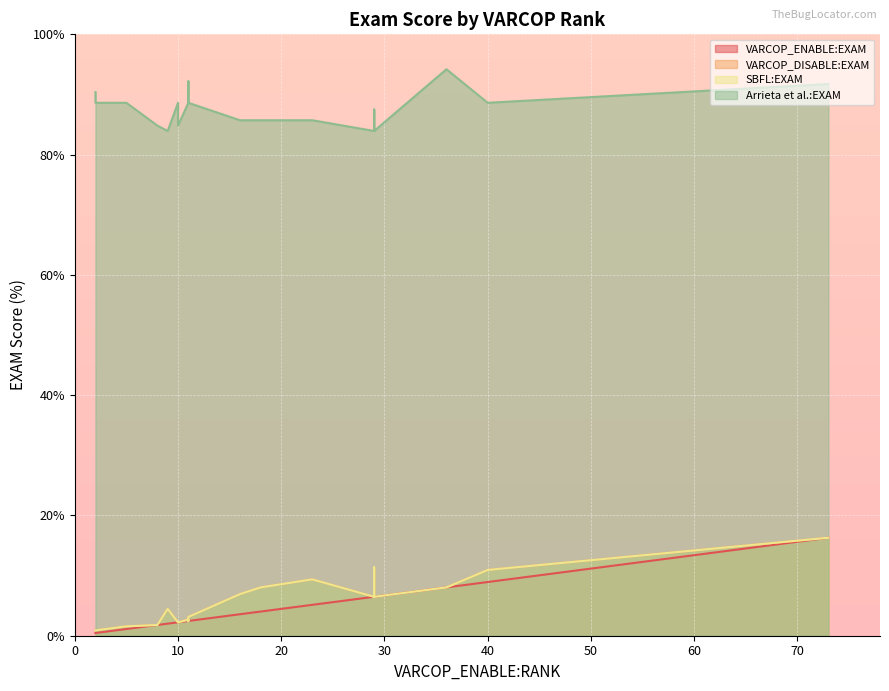

Reading left to right, list all the values displayed in this chart.

VARCOP_ENABLE:EXAM: ID_1=16.3	ID_54=1.1	ID_29=8.0	ID_15=2.5	ID_111=2.0	ID_71=2.5	ID_6=3.6	ID_53=8.9	ID_10=6.5	ID_2=5.1	ID_7=4.0	ID_11=2.2	ID_28=2.2	ID_107=6.5	ID_80=6.5	ID_72=0.4	ID_78=0.4	ID_49=2.5	ID_12=1.8	ID_110=2.0
VARCOP_DISABLE:EXAM: ID_1=16.3	ID_54=1.6	ID_29=8.0	ID_15=3.1	ID_111=4.5	ID_71=2.5	ID_6=6.9	ID_53=10.9	ID_10=11.4	ID_2=9.4	ID_7=8.0	ID_11=2.2	ID_28=2.2	ID_107=6.5	ID_80=6.5	ID_72=0.9	ID_78=0.9	ID_49=2.7	ID_12=1.8	ID_110=4.5
SBFL:EXAM: ID_1=16.3	ID_54=1.6	ID_29=8.0	ID_15=3.1	ID_111=4.5	ID_71=2.5	ID_6=6.9	ID_53=10.9	ID_10=11.4	ID_2=9.4	ID_7=8.0	ID_11=2.2	ID_28=2.2	ID_107=6.5	ID_80=6.5	ID_72=0.9	ID_78=0.9	ID_49=2.7	ID_12=1.8	ID_110=4.5
Arrieta et al.:EXAM: ID_1=91.7	ID_54=88.6	ID_29=94.2	ID_15=88.6	ID_111=83.9	ID_71=92.2	ID_6=85.7	ID_53=88.6	ID_10=87.5	ID_2=85.7	ID_7=85.7	ID_11=84.8	ID_28=88.6	ID_107=83.9	ID_80=83.9	ID_72=90.4	ID_78=88.6	ID_49=88.6	ID_12=84.8	ID_110=83.9